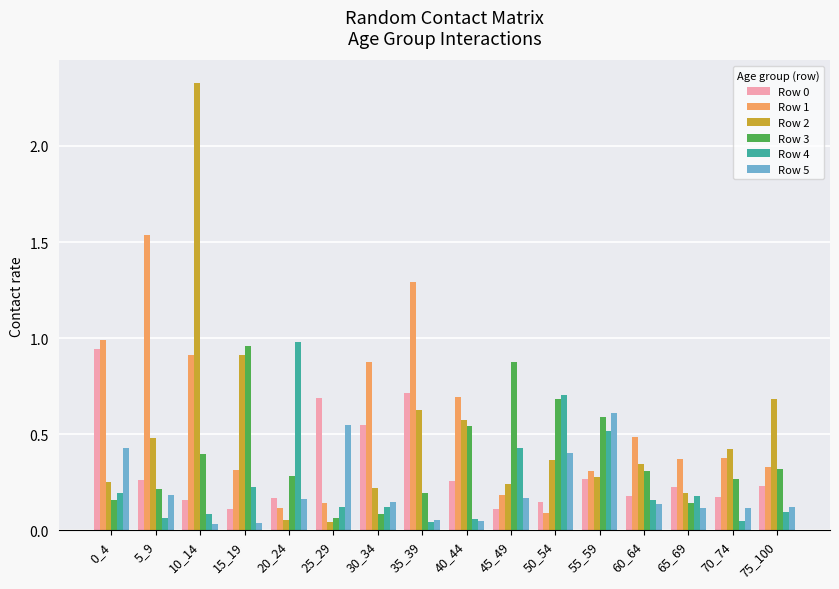

Which series has the widest spread of values?

Row 2